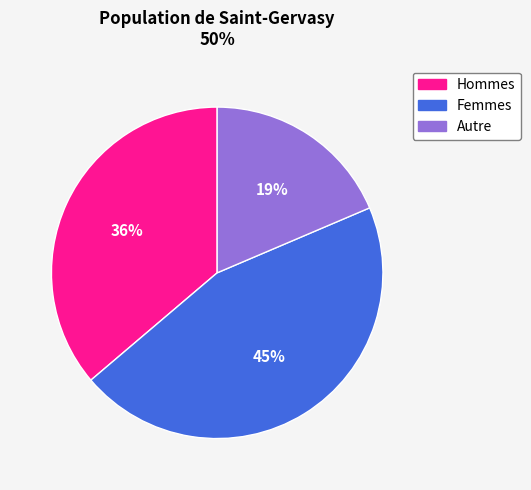

Is there a majority slice in this chart?

No